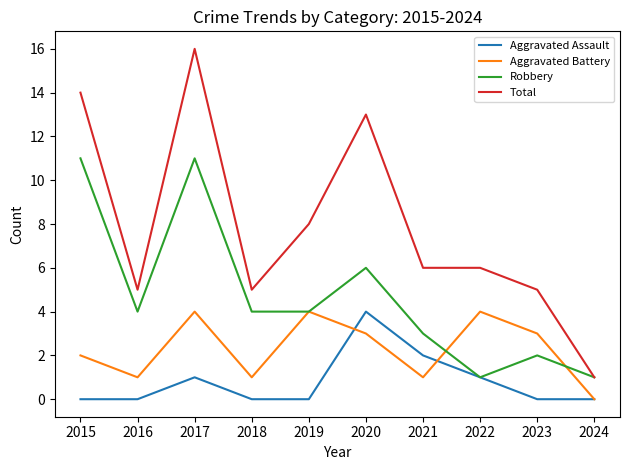

What are all the series names shown in the legend?

Aggravated Assault, Aggravated Battery, Robbery, Total